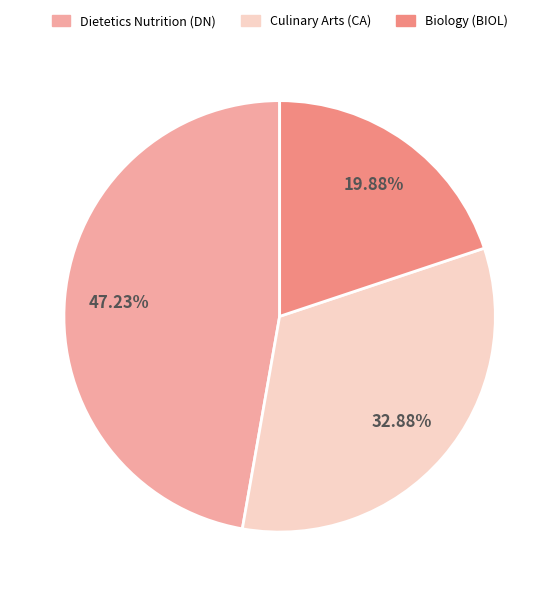

True or false: Dietetics Nutrition (DN) accounts for 47% of the total.

True